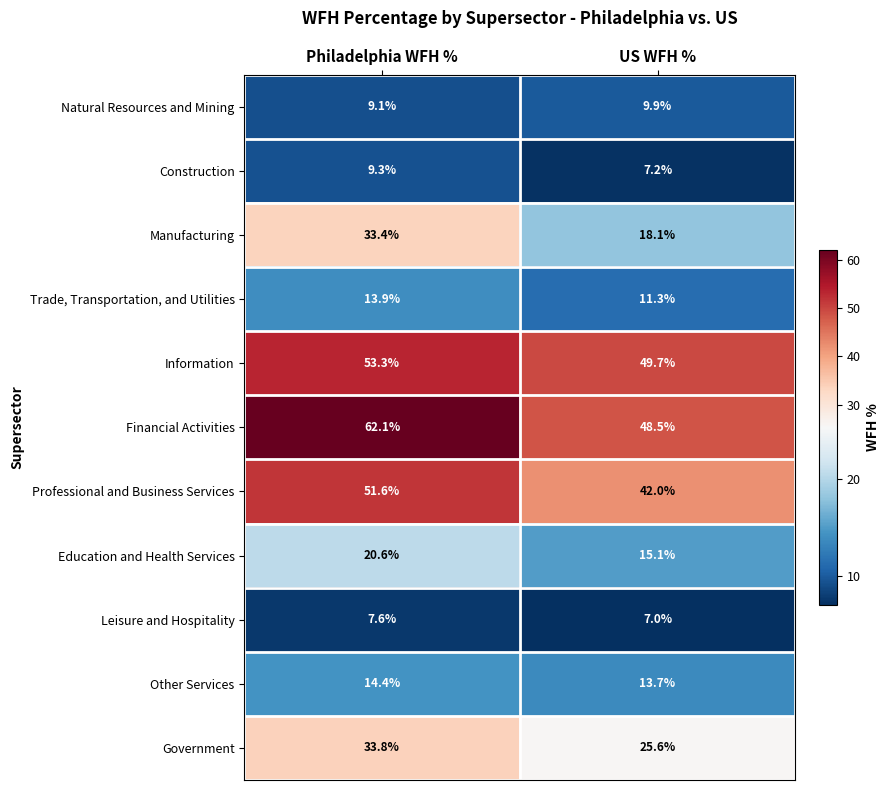

Between Philadelphia WFH % and US WFH %, which series saw the biggest shift?

Manufacturing